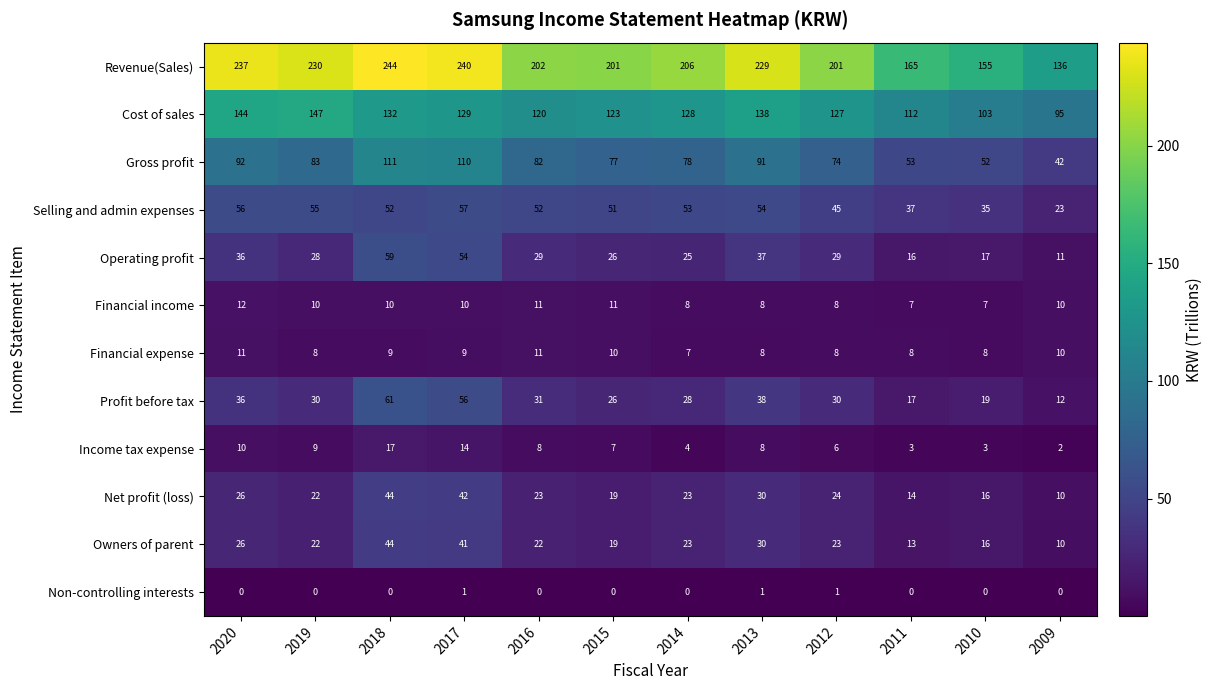

The Operating profit series shows 28 at 2019. True or false?

True